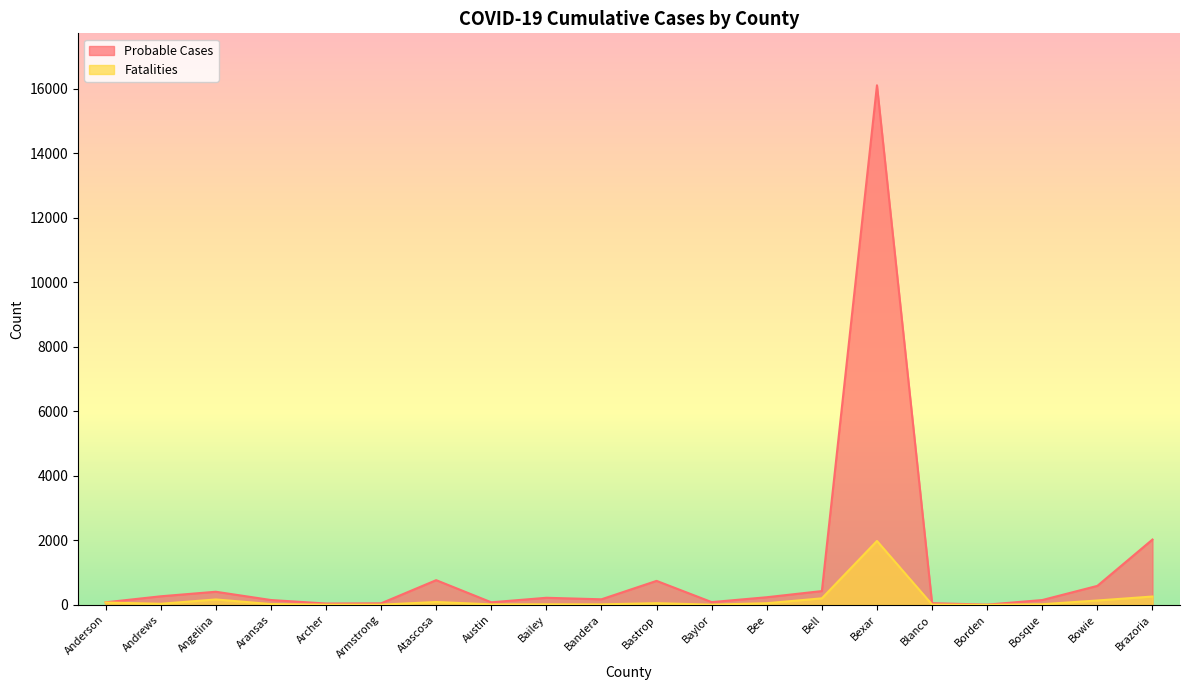

The Fatalities series shows 51 at Bastrop. True or false?

True